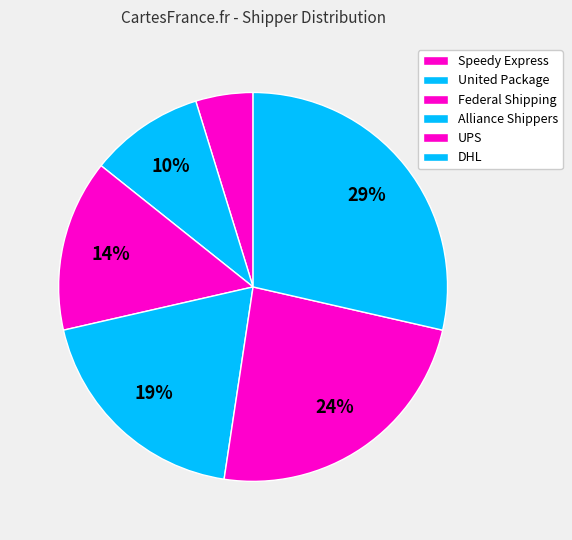

Is the sum of Speedy Express and UPS greater than half?

No